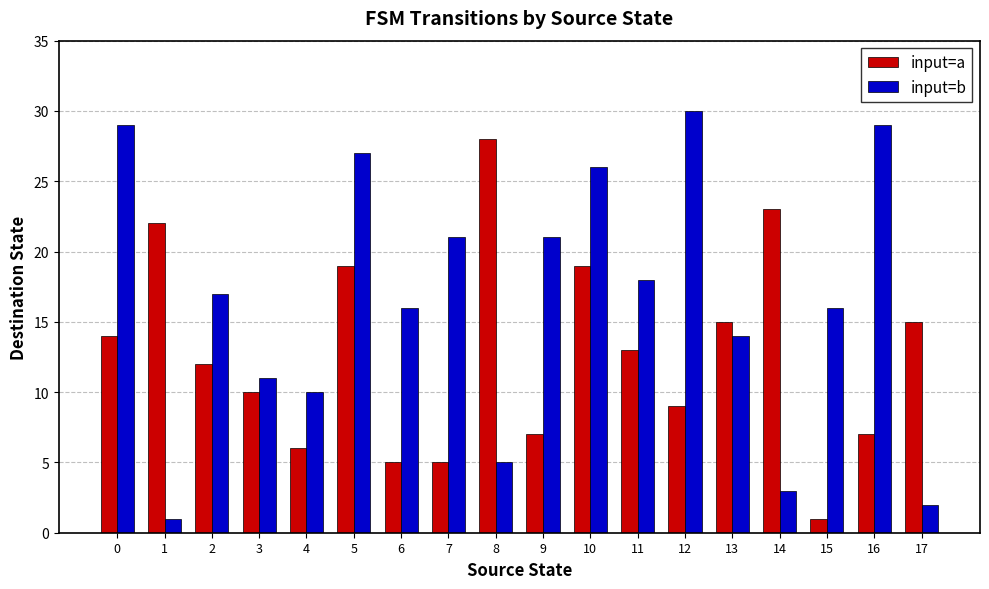

What is the difference between the second highest and minimum values in the input=b series?

28